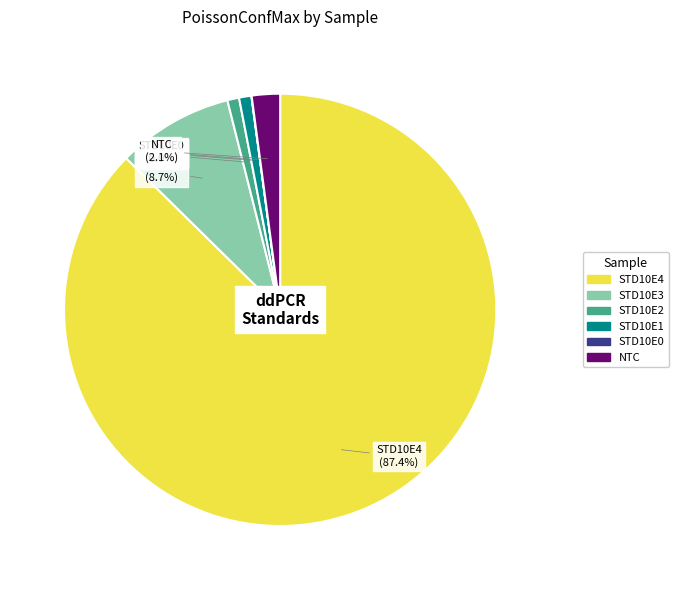

Is STD10E4 the majority of the pie?

Yes